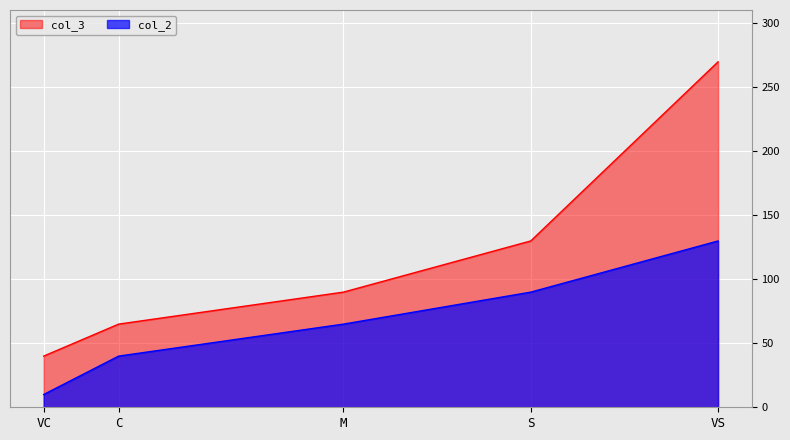

True or false: col_2 and col_3 cross at least once.

False